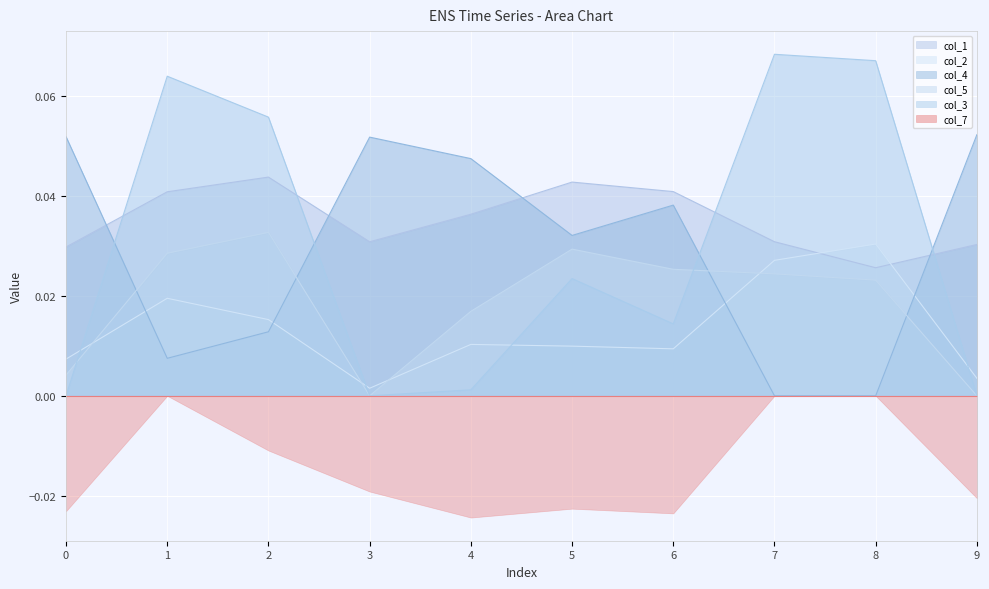

What is the maximum value for col_4?

0.1